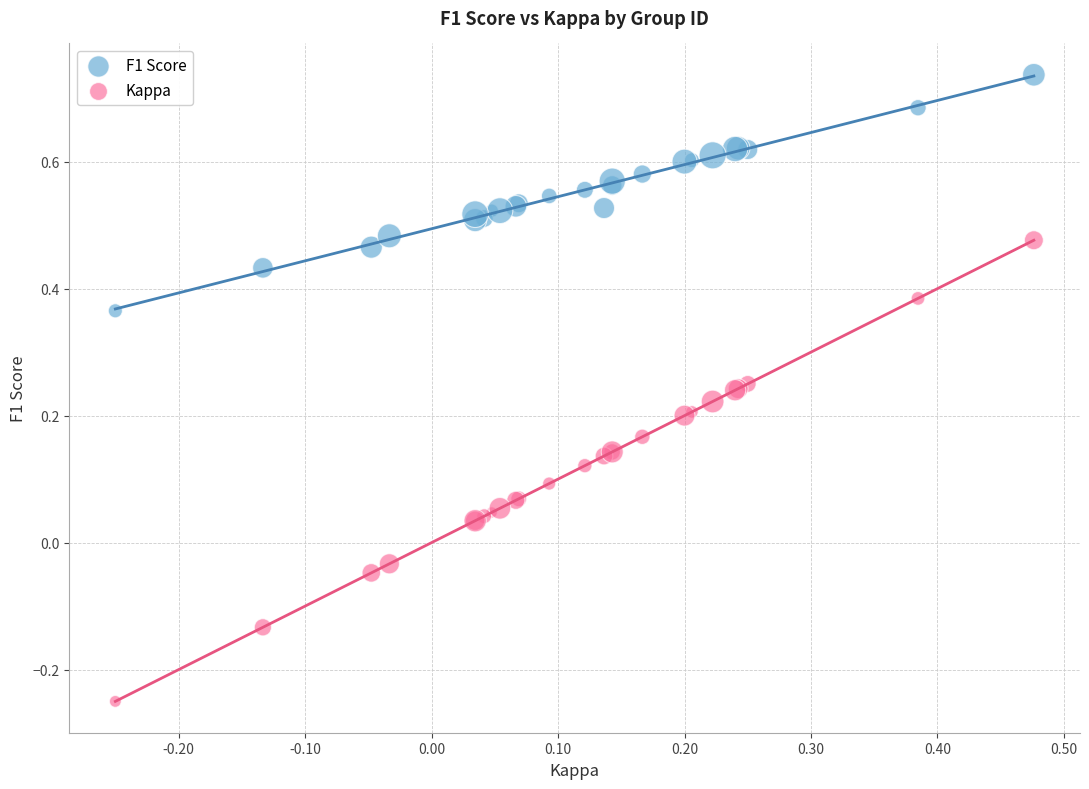

Which series contains the lowest Y value?

Kappa